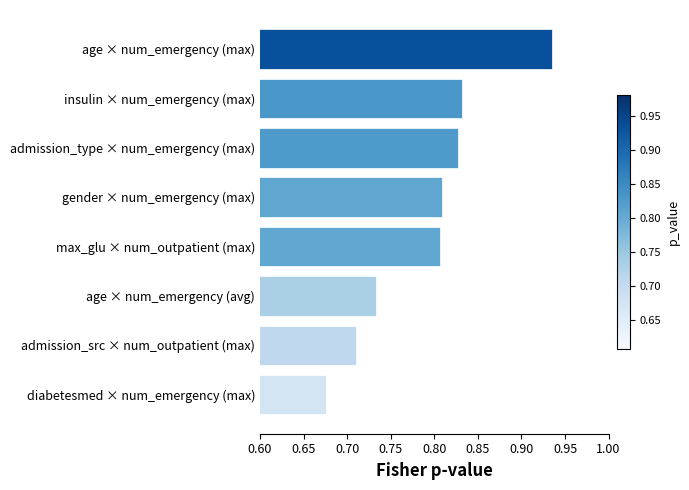

Which label corresponds to the smallest value in the chart?

diabetesmed × num_emergency (max)